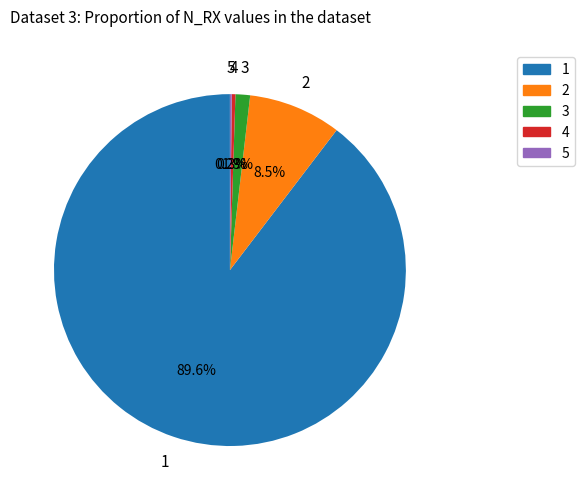

Is there a majority slice in this chart?

Yes